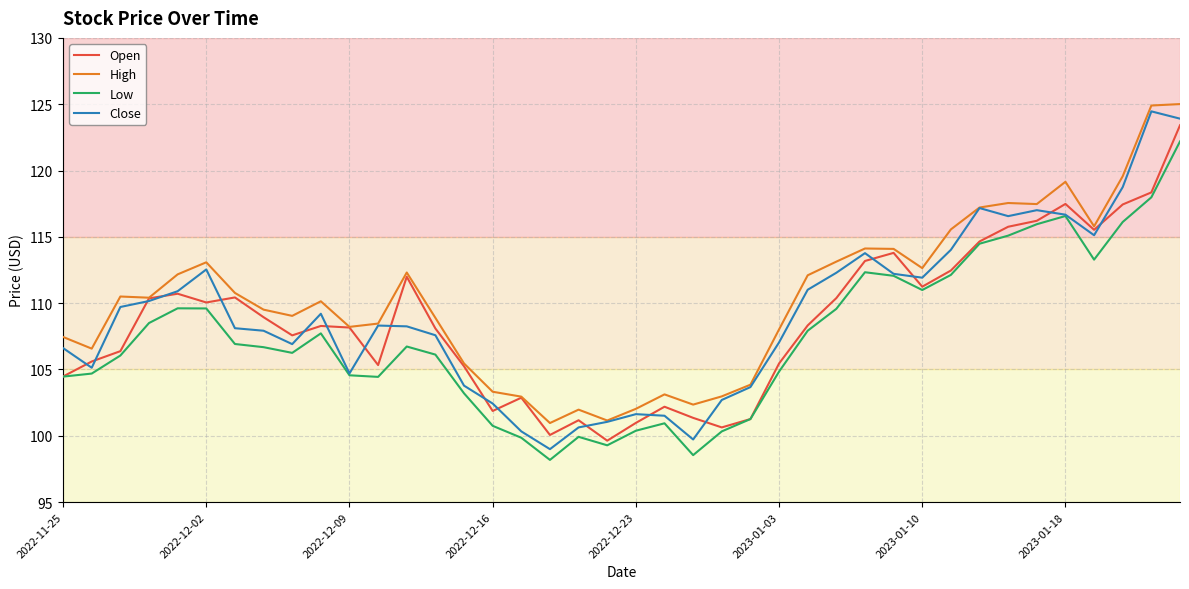

What is the minimum value for Open?

99.6